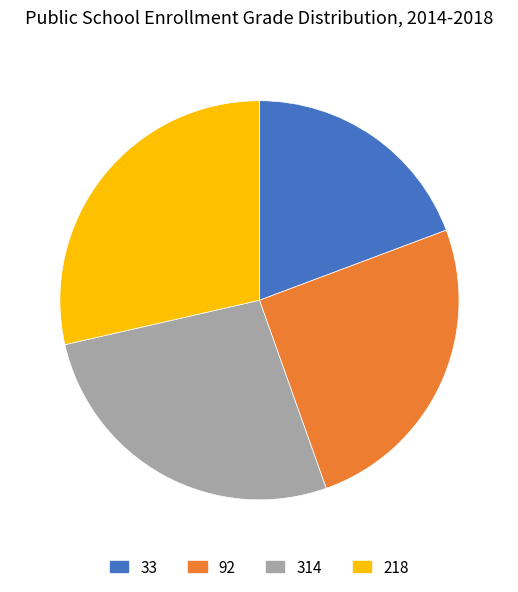

Rank the categories by value from highest to lowest.

218, 314, 92, 33